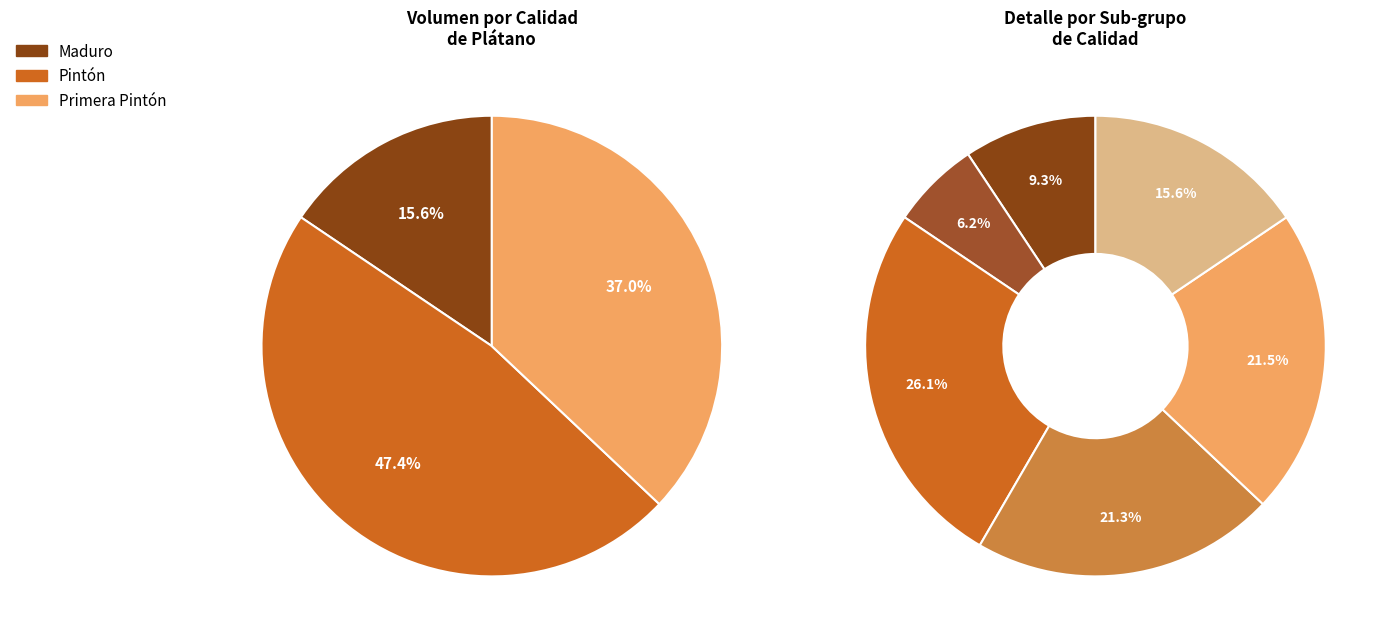

The Sin especificar slice represents 1% of the pie. True or false?

False